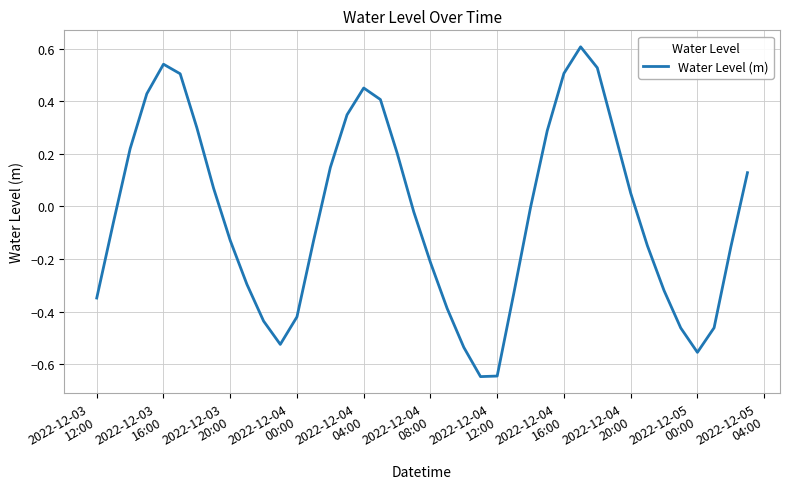

How many interior local peaks (higher than both neighbors) does the data have?

3